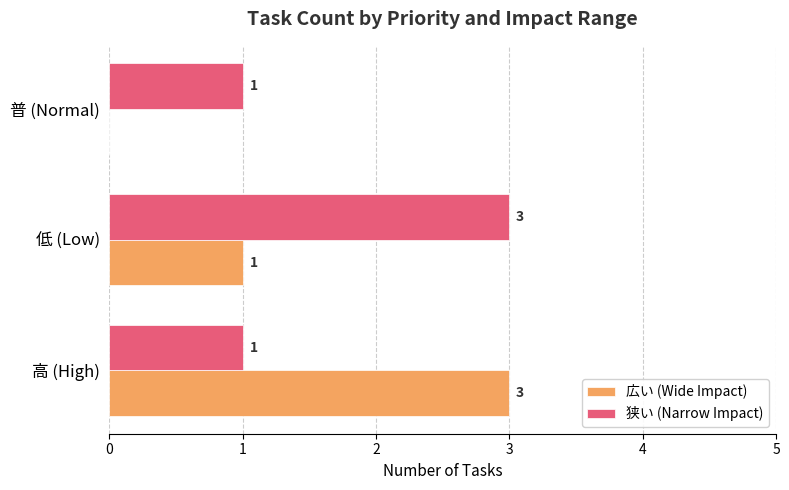

The value of 狭い (Narrow Impact) at 高 (High) is 1. True or false?

True